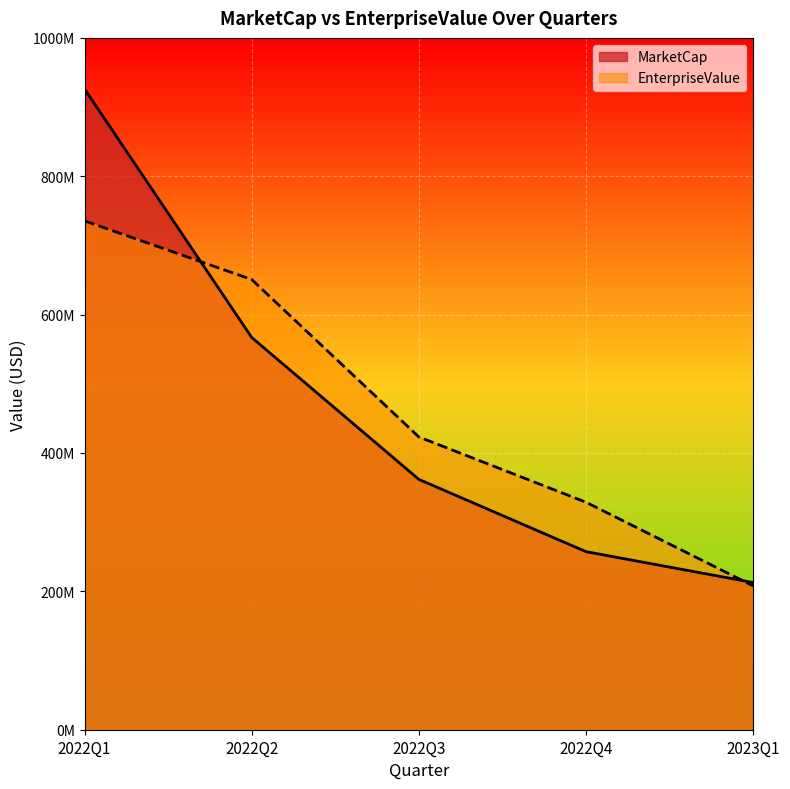

Which has a higher value, 2022Q1 or 2023Q1?

2022Q1